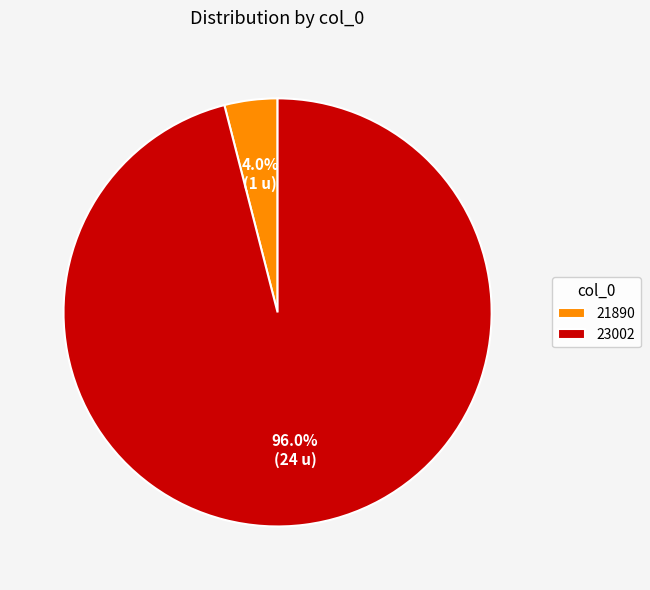

What is the total percentage of 21890 and 23002?

100.0%